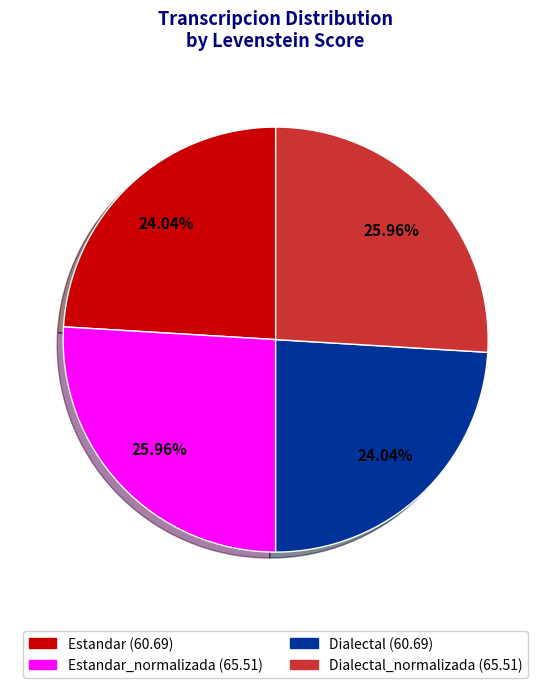

Does any single category account for the majority?

No